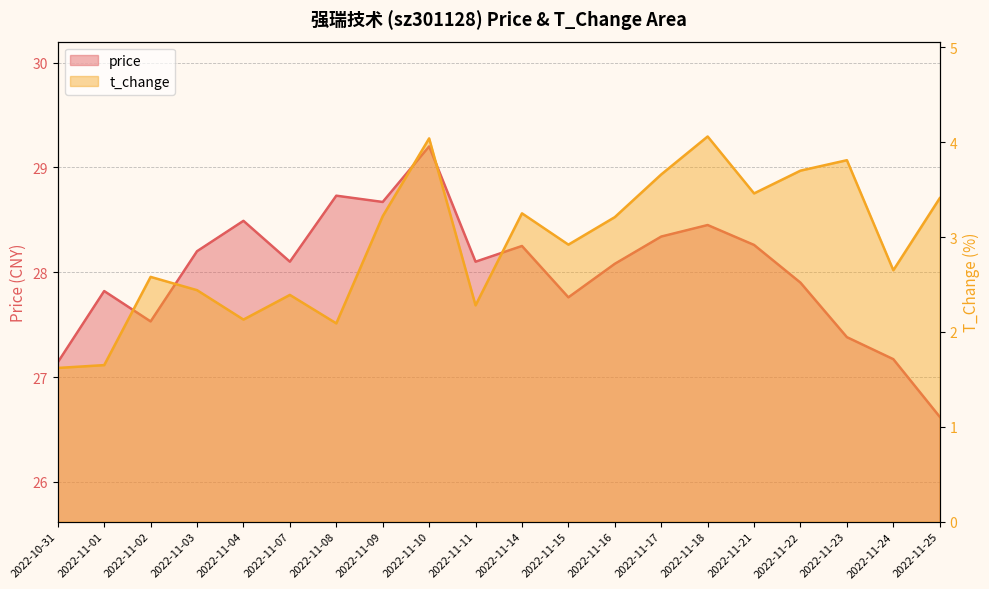

The price series shows 45.7 at 2022-10-31. True or false?

False